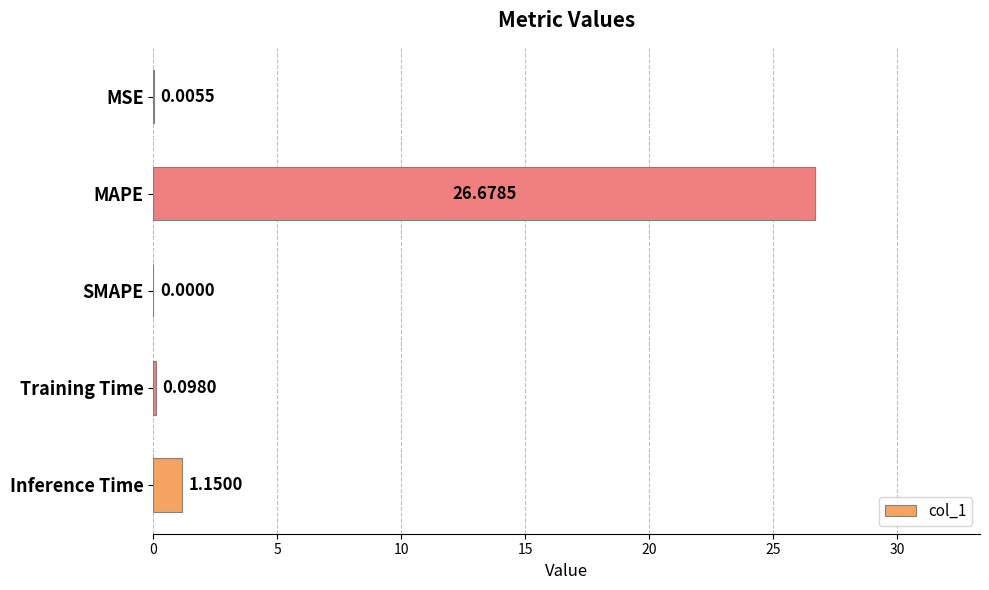

How many data points are above 0?

4